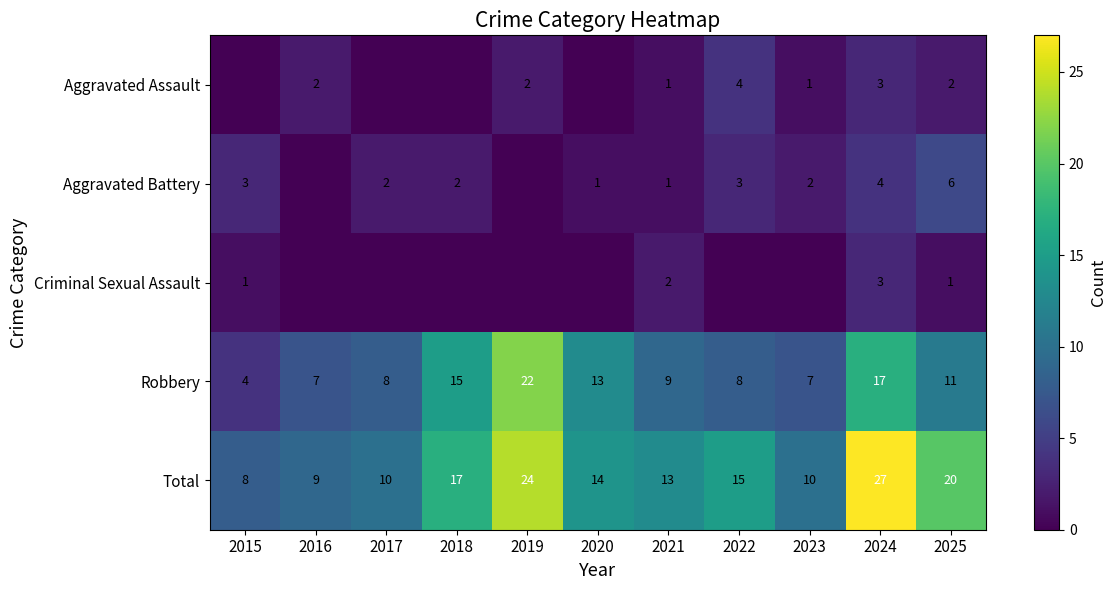

What is the maximum value for Total?

27